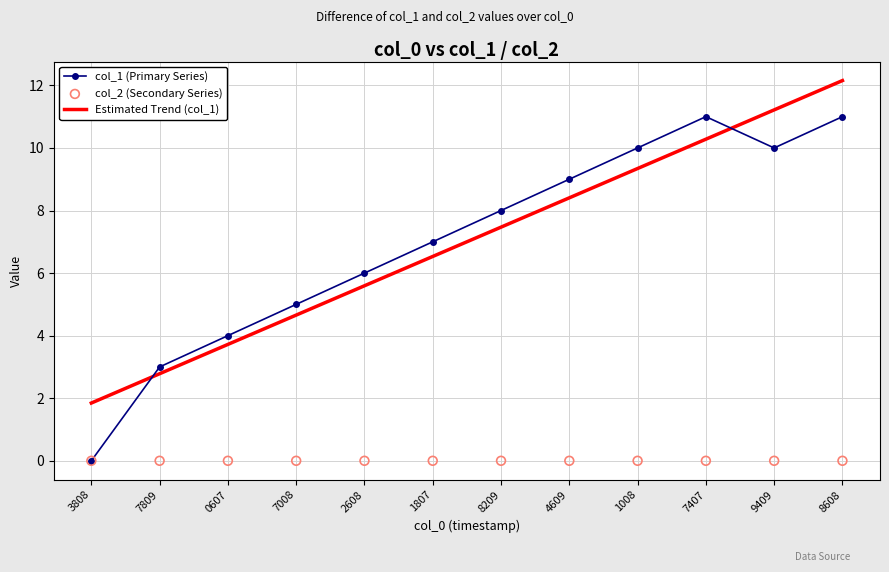

What are all the series names shown in the legend?

col_1 (Primary Series), Estimated Trend (col_1), col_2 (Secondary Series)